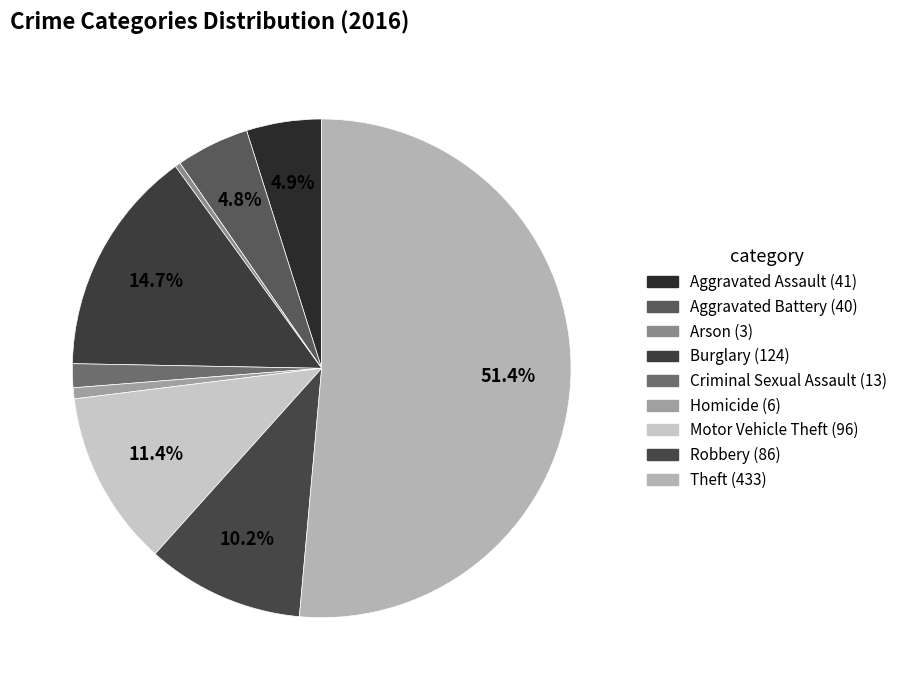

What percentage do Aggravated Assault and Robbery together represent?

15.1%